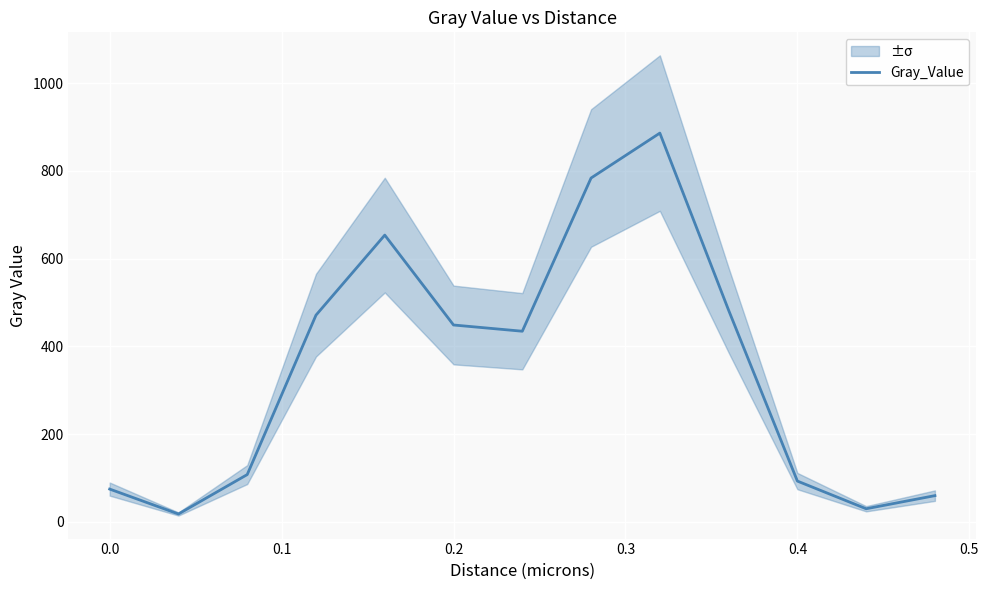

True or false: Gray_Value has a value of 37.9 at 0.0.

False